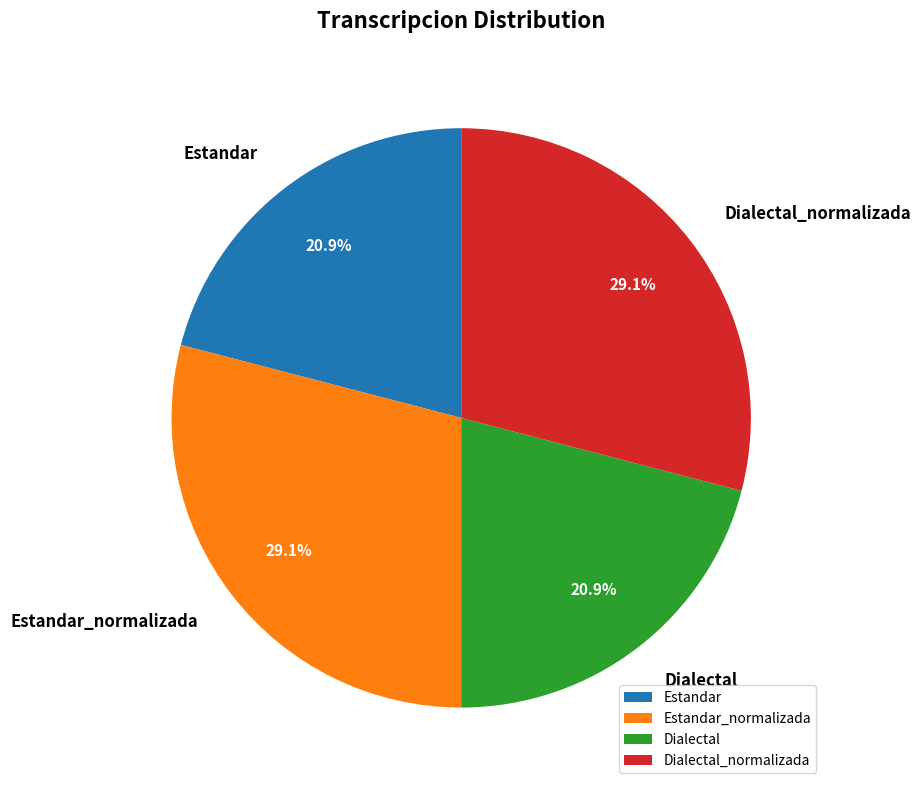

What percentage is the Estandar_normalizada slice, to the nearest percent?

29%